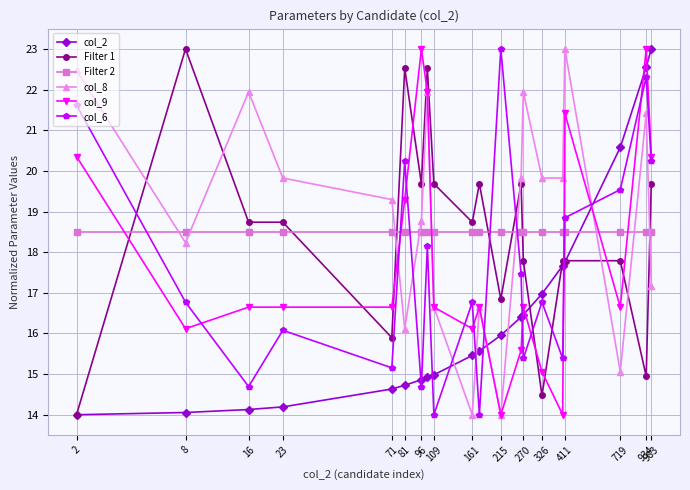

In col_6, how many points are higher than both neighbors (excluding endpoints)?

7